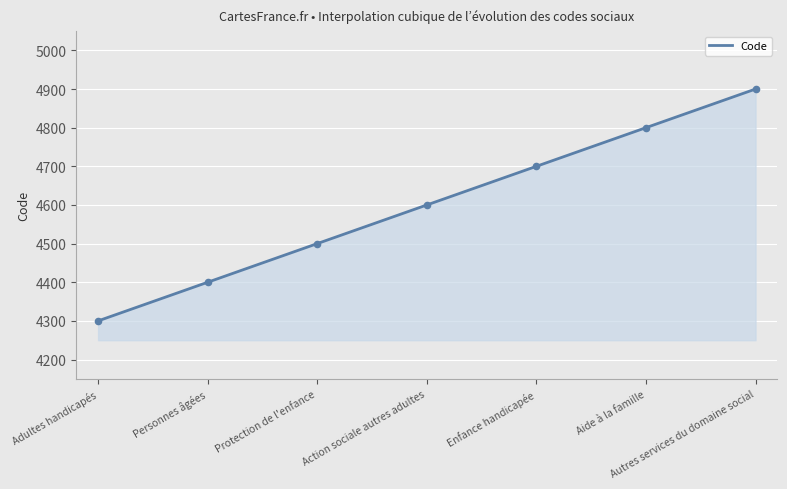

Approximately how many times larger is the value at Enfance handicapée compared to Autres services du domaine social?

1.0